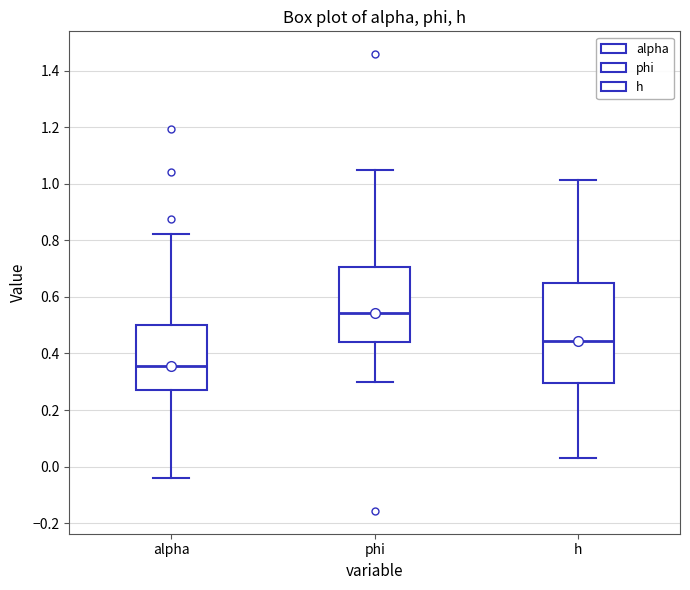

Reading left to right, read every box against the y-axis: the position of its median line, the range the box covers, and the ends of its whiskers. The values are not printed on the chart, so give them approximately, as read against the axis.

alpha: median 0.36, box 0.28 to 0.50, whiskers -0.04 to 0.82
phi: median 0.54, box 0.44 to 0.70, whiskers 0.30 to 1.04
h: median 0.44, box 0.30 to 0.66, whiskers 0.04 to 1.02